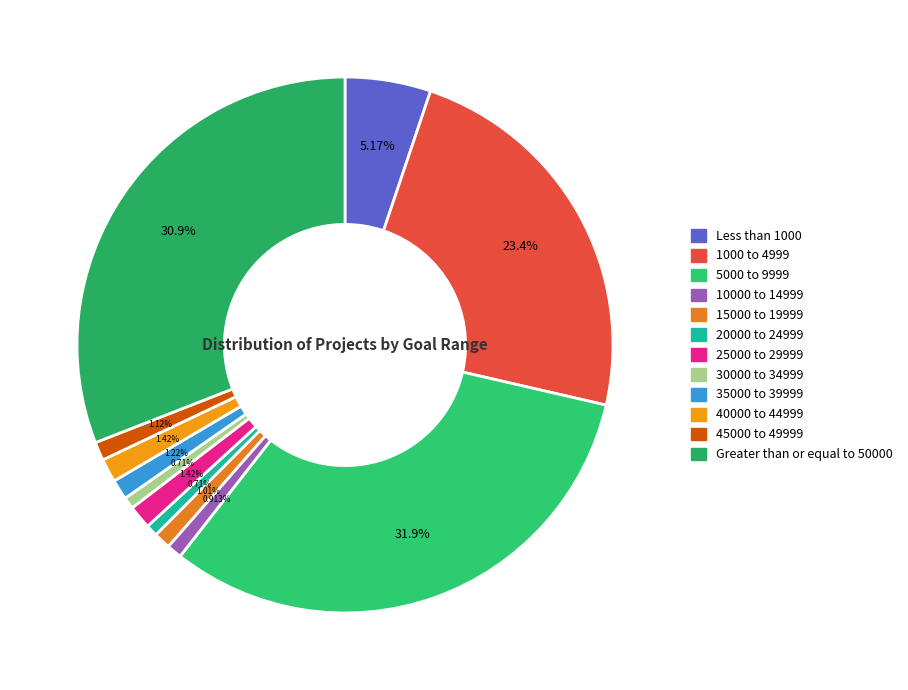

Which category has the smallest portion of the pie?

20000 to 24999